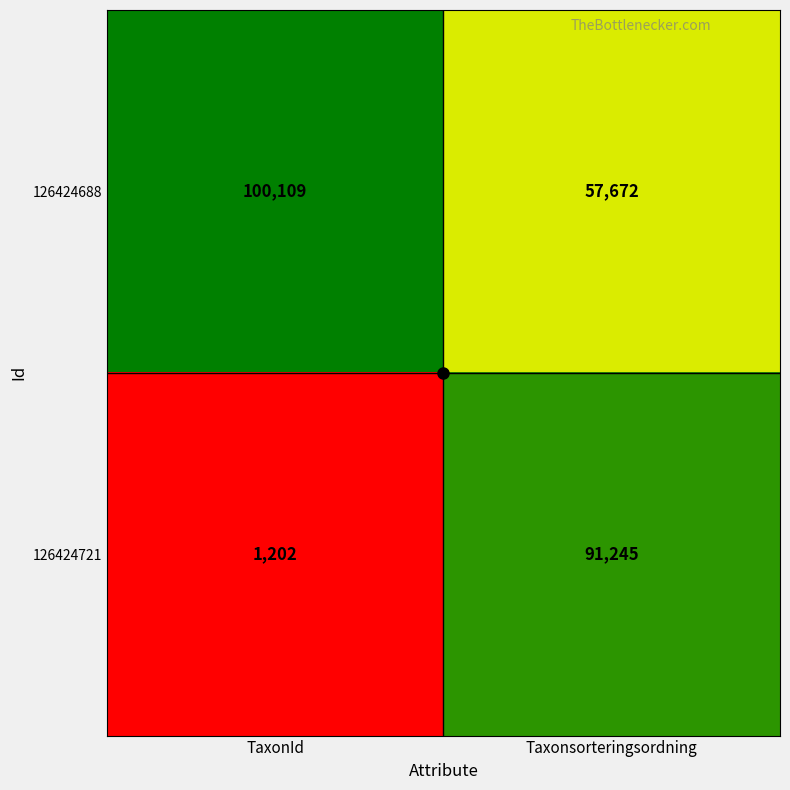

Which series has the widest spread of values?

126424721